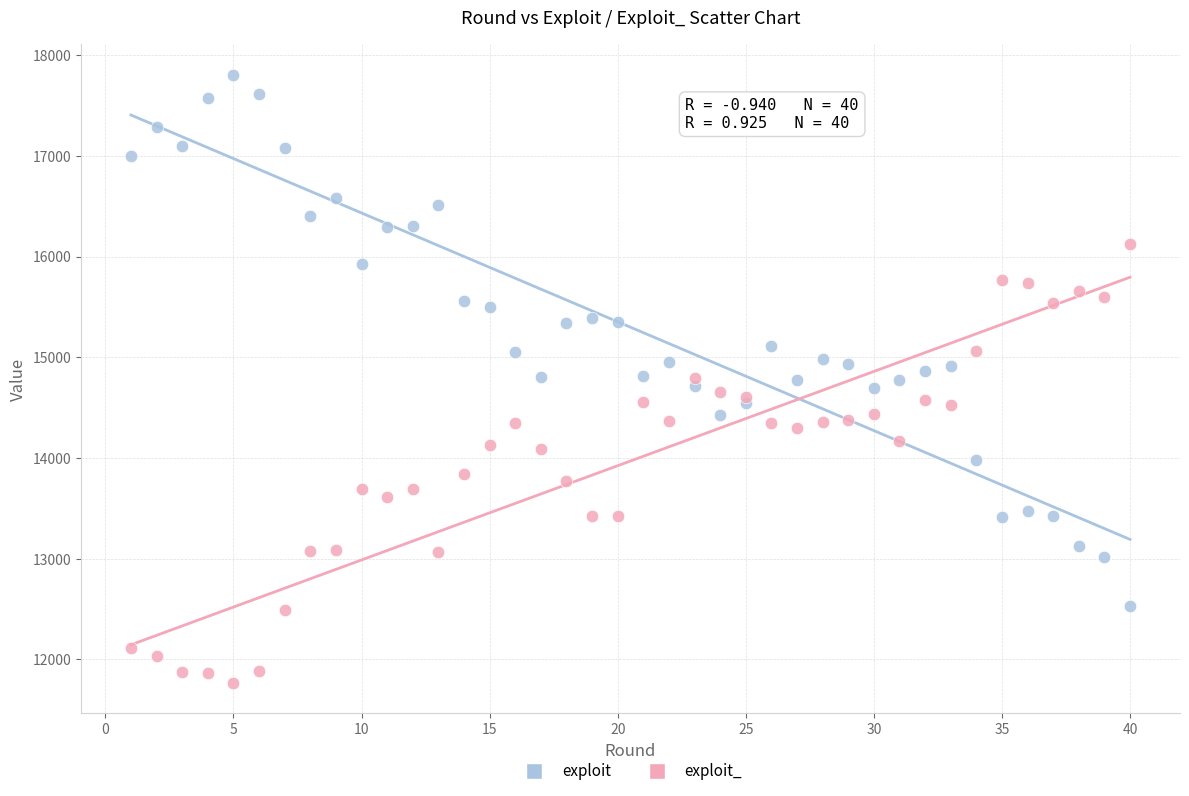

Across all data points, what is the range of X values (max minus min)?

39